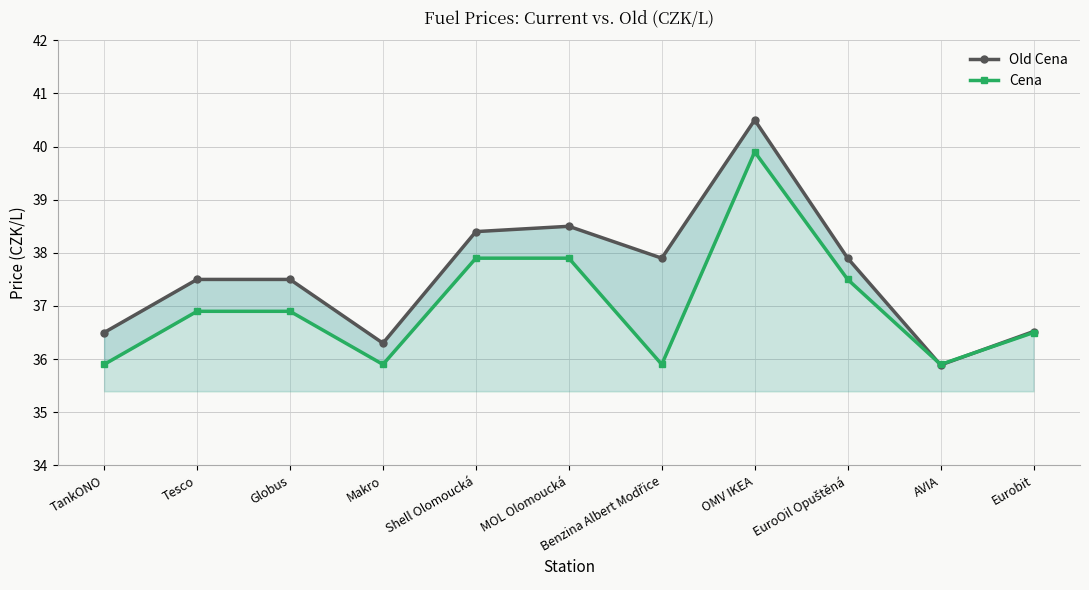

What are all the series names shown in the legend?

Old Cena, Cena